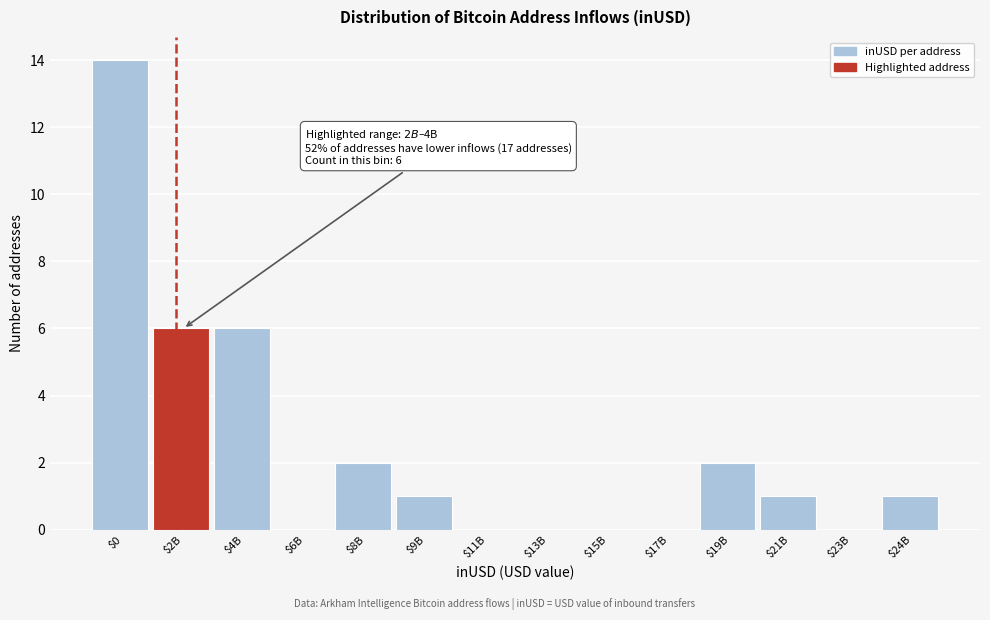

What is the maximum value shown in the chart?

14